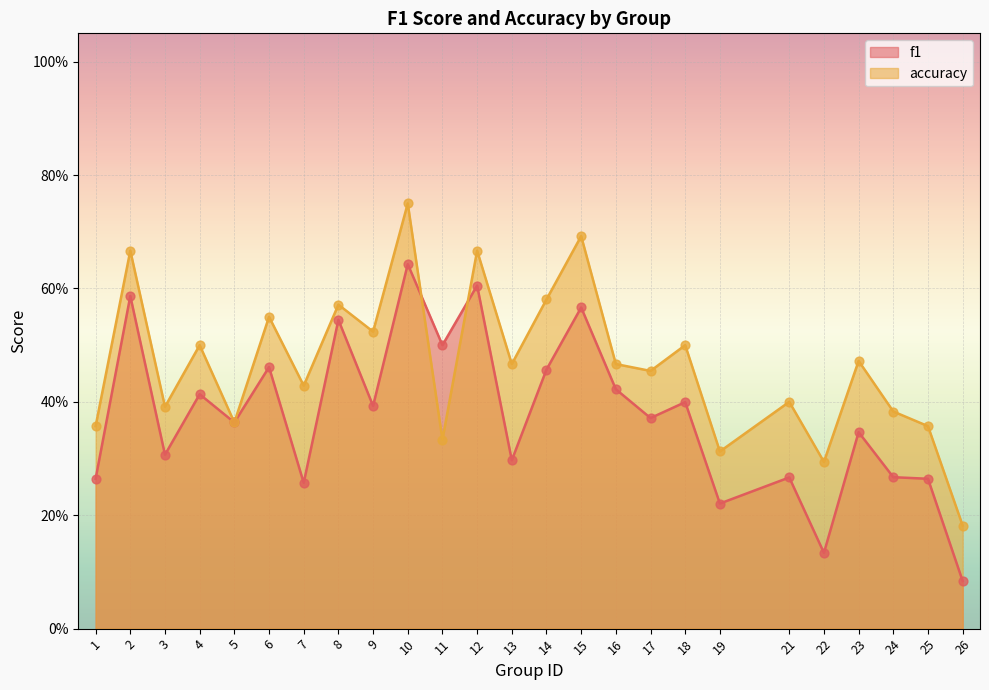

Which series contains the lowest Y value?

f1